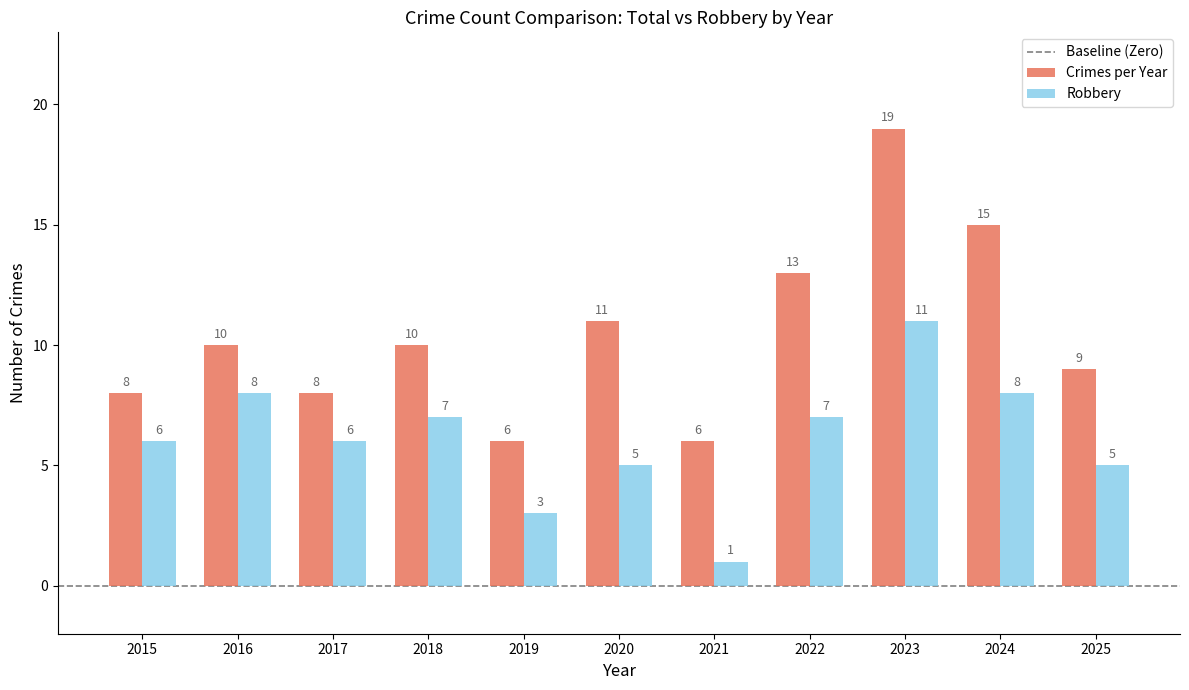

Count the number of data series in this chart.

2